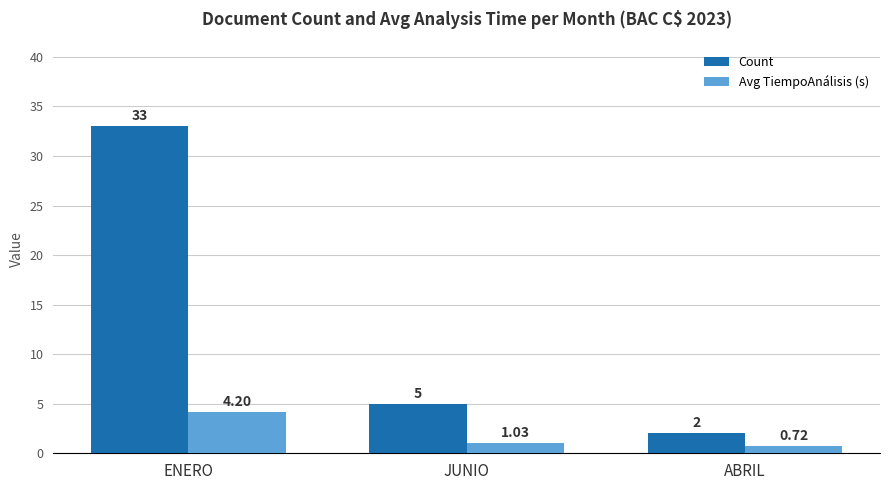

Are the bars horizontal?

No